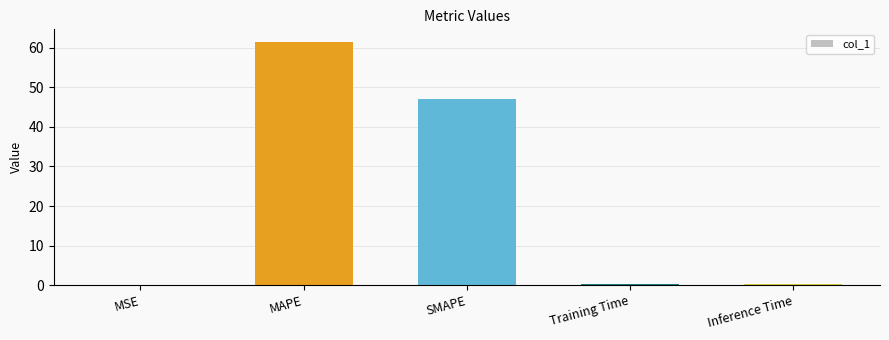

What is the maximum value shown in the chart?

61.5